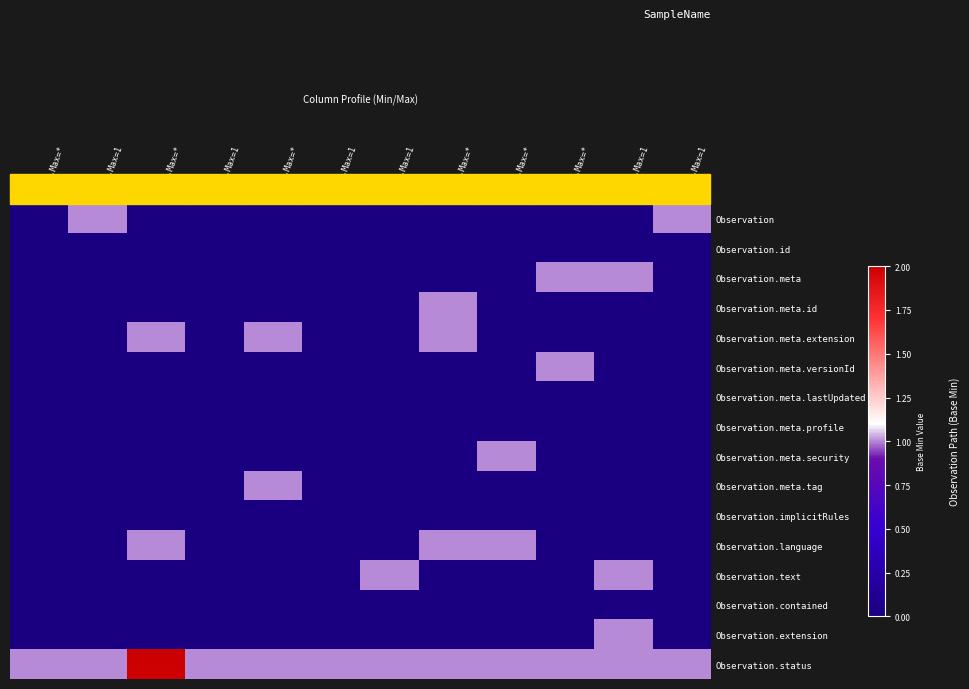

Reading left to right, extract all data points from this chart.

Observation: Min=0,Max=*=0	Min=0,Max=1=1	Min=0,Max=*=0	Min=0,Max=1=0	Min=0,Max=*=0	Min=0,Max=1=0	Min=0,Max=1=0	Min=0,Max=*=0	Min=0,Max=*=0	Min=0,Max=*=0	Min=0,Max=1=0	Min=0,Max=1=1
Observation.id: Min=0,Max=*=0	Min=0,Max=1=0	Min=0,Max=*=0	Min=0,Max=1=0	Min=0,Max=*=0	Min=0,Max=1=0	Min=0,Max=1=0	Min=0,Max=*=0	Min=0,Max=*=0	Min=0,Max=*=0	Min=0,Max=1=0	Min=0,Max=1=0
Observation.meta: Min=0,Max=*=0	Min=0,Max=1=0	Min=0,Max=*=0	Min=0,Max=1=0	Min=0,Max=*=0	Min=0,Max=1=0	Min=0,Max=1=0	Min=0,Max=*=0	Min=0,Max=*=0	Min=0,Max=*=1	Min=0,Max=1=1	Min=0,Max=1=0
Observation.meta.id: Min=0,Max=*=0	Min=0,Max=1=0	Min=0,Max=*=0	Min=0,Max=1=0	Min=0,Max=*=0	Min=0,Max=1=0	Min=0,Max=1=0	Min=0,Max=*=1	Min=0,Max=*=0	Min=0,Max=*=0	Min=0,Max=1=0	Min=0,Max=1=0
Observation.meta.extension: Min=0,Max=*=0	Min=0,Max=1=0	Min=0,Max=*=1	Min=0,Max=1=0	Min=0,Max=*=1	Min=0,Max=1=0	Min=0,Max=1=0	Min=0,Max=*=1	Min=0,Max=*=0	Min=0,Max=*=0	Min=0,Max=1=0	Min=0,Max=1=0
Observation.meta.versionId: Min=0,Max=*=0	Min=0,Max=1=0	Min=0,Max=*=0	Min=0,Max=1=0	Min=0,Max=*=0	Min=0,Max=1=0	Min=0,Max=1=0	Min=0,Max=*=0	Min=0,Max=*=0	Min=0,Max=*=1	Min=0,Max=1=0	Min=0,Max=1=0
Observation.meta.lastUpdated: Min=0,Max=*=0	Min=0,Max=1=0	Min=0,Max=*=0	Min=0,Max=1=0	Min=0,Max=*=0	Min=0,Max=1=0	Min=0,Max=1=0	Min=0,Max=*=0	Min=0,Max=*=0	Min=0,Max=*=0	Min=0,Max=1=0	Min=0,Max=1=0
Observation.meta.profile: Min=0,Max=*=0	Min=0,Max=1=0	Min=0,Max=*=0	Min=0,Max=1=0	Min=0,Max=*=0	Min=0,Max=1=0	Min=0,Max=1=0	Min=0,Max=*=0	Min=0,Max=*=0	Min=0,Max=*=0	Min=0,Max=1=0	Min=0,Max=1=0
Observation.meta.security: Min=0,Max=*=0	Min=0,Max=1=0	Min=0,Max=*=0	Min=0,Max=1=0	Min=0,Max=*=0	Min=0,Max=1=0	Min=0,Max=1=0	Min=0,Max=*=0	Min=0,Max=*=1	Min=0,Max=*=0	Min=0,Max=1=0	Min=0,Max=1=0
Observation.meta.tag: Min=0,Max=*=0	Min=0,Max=1=0	Min=0,Max=*=0	Min=0,Max=1=0	Min=0,Max=*=1	Min=0,Max=1=0	Min=0,Max=1=0	Min=0,Max=*=0	Min=0,Max=*=0	Min=0,Max=*=0	Min=0,Max=1=0	Min=0,Max=1=0
Observation.implicitRules: Min=0,Max=*=0	Min=0,Max=1=0	Min=0,Max=*=0	Min=0,Max=1=0	Min=0,Max=*=0	Min=0,Max=1=0	Min=0,Max=1=0	Min=0,Max=*=0	Min=0,Max=*=0	Min=0,Max=*=0	Min=0,Max=1=0	Min=0,Max=1=0
Observation.language: Min=0,Max=*=0	Min=0,Max=1=0	Min=0,Max=*=1	Min=0,Max=1=0	Min=0,Max=*=0	Min=0,Max=1=0	Min=0,Max=1=0	Min=0,Max=*=1	Min=0,Max=*=1	Min=0,Max=*=0	Min=0,Max=1=0	Min=0,Max=1=0
Observation.text: Min=0,Max=*=0	Min=0,Max=1=0	Min=0,Max=*=0	Min=0,Max=1=0	Min=0,Max=*=0	Min=0,Max=1=0	Min=0,Max=1=1	Min=0,Max=*=0	Min=0,Max=*=0	Min=0,Max=*=0	Min=0,Max=1=1	Min=0,Max=1=0
Observation.contained: Min=0,Max=*=0	Min=0,Max=1=0	Min=0,Max=*=0	Min=0,Max=1=0	Min=0,Max=*=0	Min=0,Max=1=0	Min=0,Max=1=0	Min=0,Max=*=0	Min=0,Max=*=0	Min=0,Max=*=0	Min=0,Max=1=0	Min=0,Max=1=0
Observation.extension: Min=0,Max=*=0	Min=0,Max=1=0	Min=0,Max=*=0	Min=0,Max=1=0	Min=0,Max=*=0	Min=0,Max=1=0	Min=0,Max=1=0	Min=0,Max=*=0	Min=0,Max=*=0	Min=0,Max=*=0	Min=0,Max=1=1	Min=0,Max=1=0
Observation.status: Min=0,Max=*=1	Min=0,Max=1=1	Min=0,Max=*=2	Min=0,Max=1=1	Min=0,Max=*=1	Min=0,Max=1=1	Min=0,Max=1=1	Min=0,Max=*=1	Min=0,Max=*=1	Min=0,Max=*=1	Min=0,Max=1=1	Min=0,Max=1=1